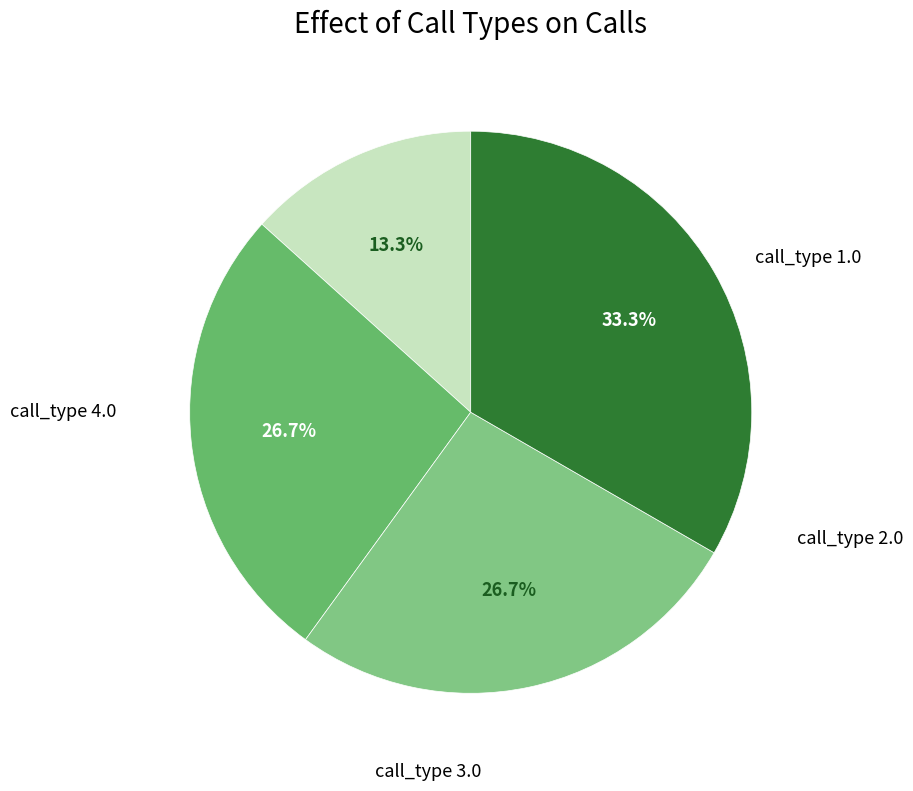

Which slice is the smallest?

call_type 1.0